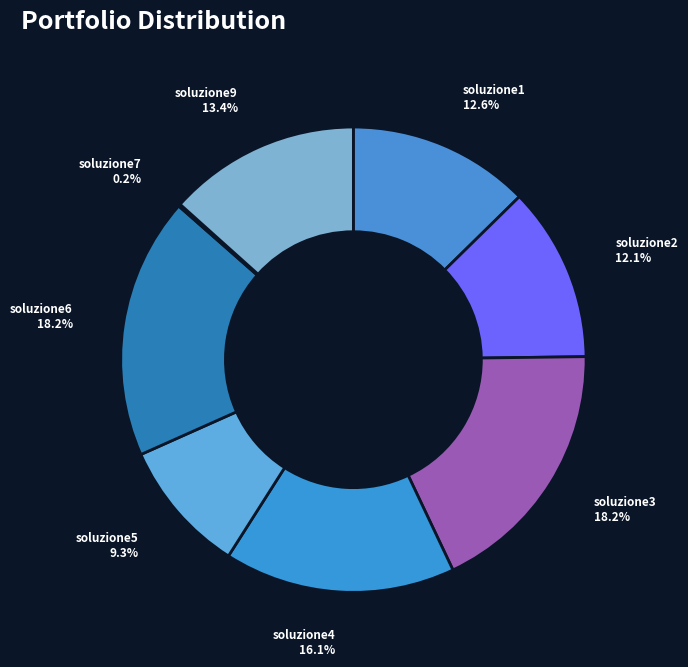

Rank the categories by value from highest to lowest.

soluzione3, soluzione6, soluzione4, soluzione9, soluzione1, soluzione2, soluzione5, soluzione7